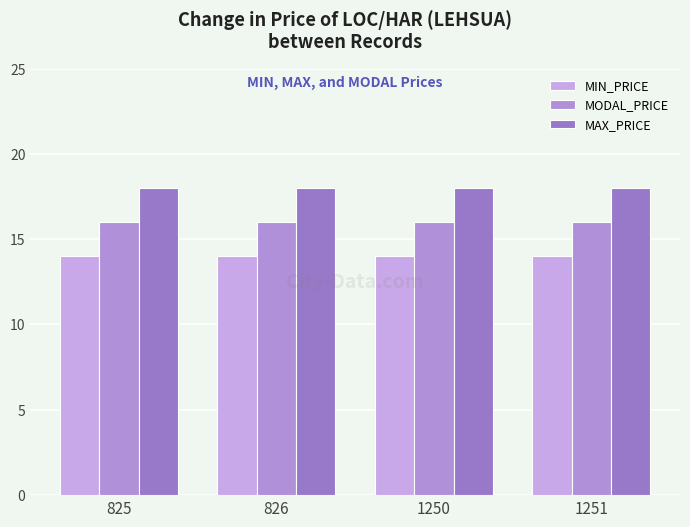

Reading left to right, transcribe all the data shown in this chart.

MIN_PRICE: 825=14	826=14	1250=14	1251=14
MODAL_PRICE: 825=16	826=16	1250=16	1251=16
MAX_PRICE: 825=18	826=18	1250=18	1251=18